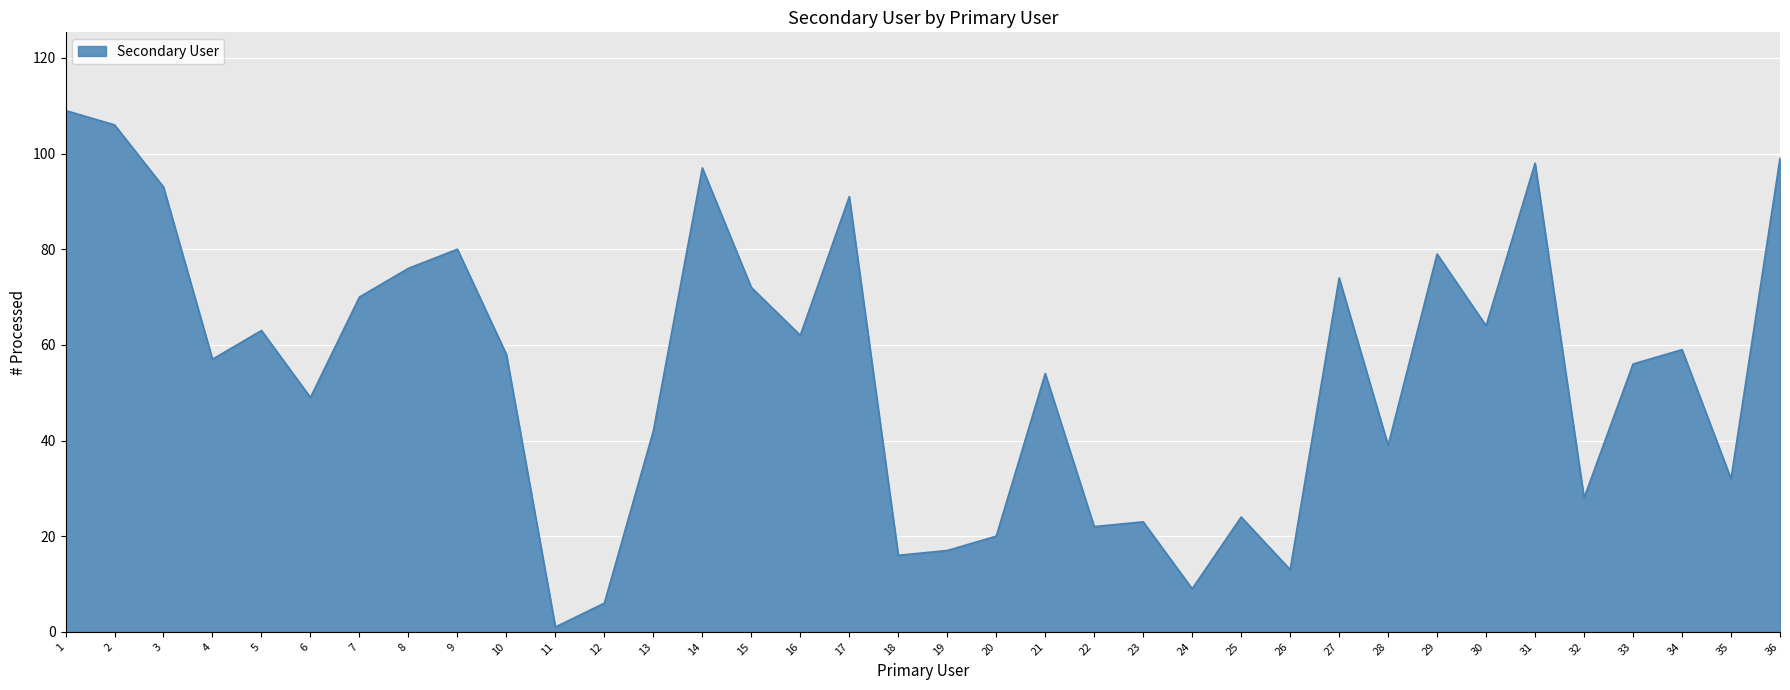

Reading right to left, transcribe all the data shown in this chart.

99	32	59	56	28	98	64	79	39	74	13	24	9	23	22	54	20	17	16	91	62	72	97	42	6	1	58	80	76	70	49	63	57	93	106	109